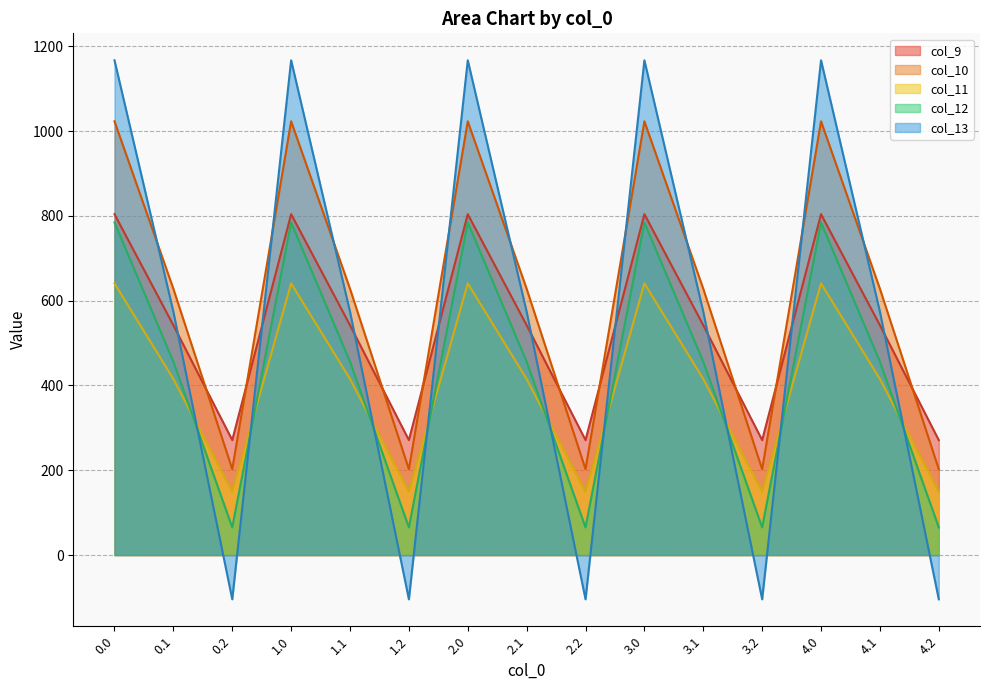

How many values in the col_10 series are below 628?

5